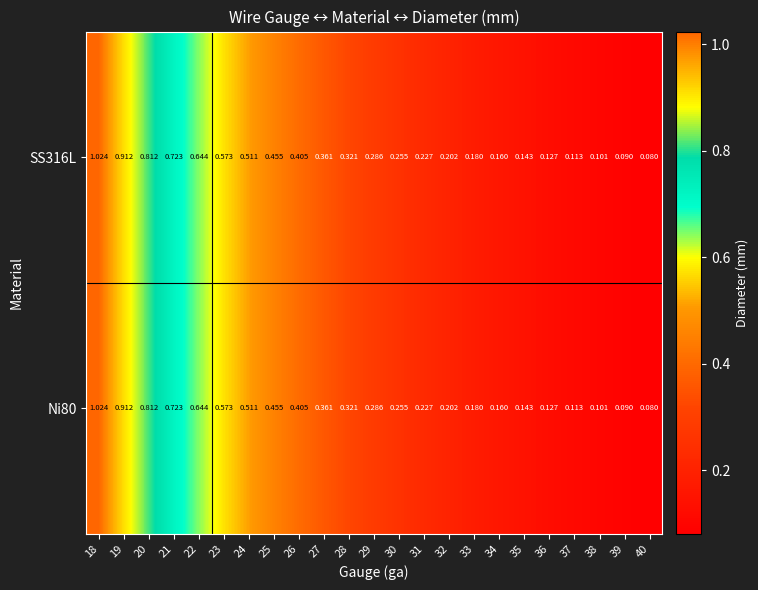

Reading left to right, what are all the values shown in this chart?

SS316L: 18=1.0	19=0.9	20=0.8	21=0.7	22=0.6	23=0.6	24=0.5	25=0.5	26=0.4	27=0.4	28=0.3	29=0.3	30=0.3	31=0.2	32=0.2	33=0.2	34=0.2	35=0.1	36=0.1	37=0.1	38=0.1	39=0.1	40=0.1
Ni80: 18=1.0	19=0.9	20=0.8	21=0.7	22=0.6	23=0.6	24=0.5	25=0.5	26=0.4	27=0.4	28=0.3	29=0.3	30=0.3	31=0.2	32=0.2	33=0.2	34=0.2	35=0.1	36=0.1	37=0.1	38=0.1	39=0.1	40=0.1